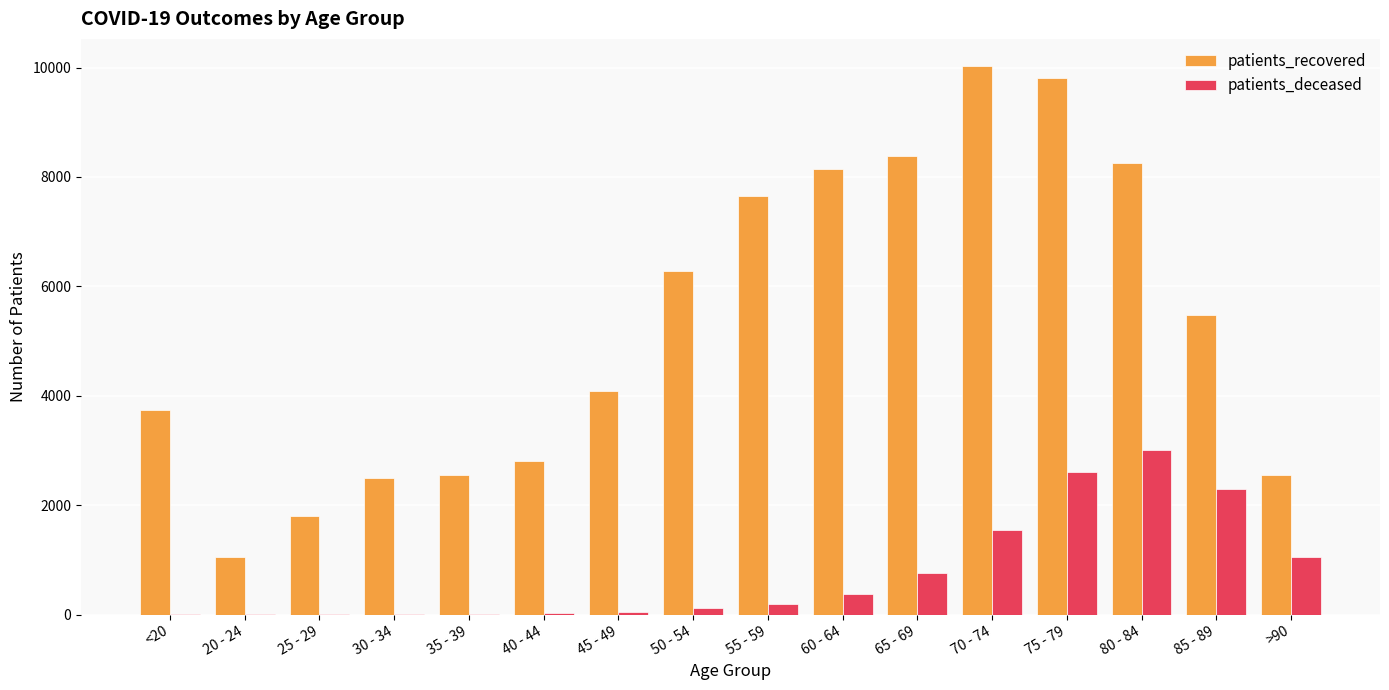

The value of patients_recovered at 30 - 34 is 4106. True or false?

False